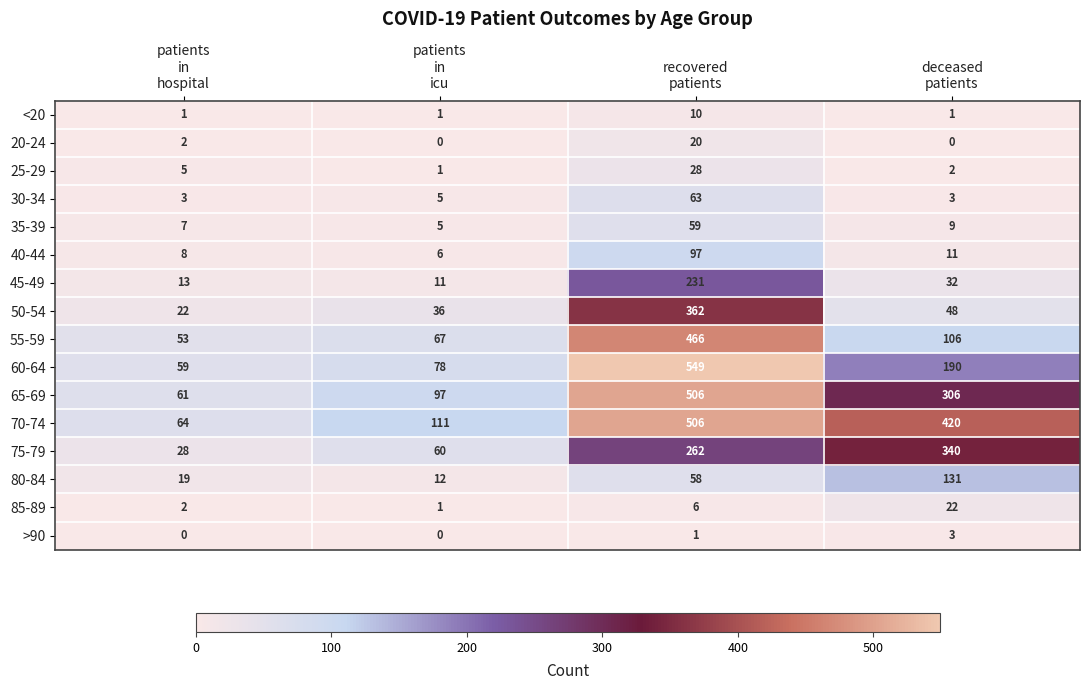

What is the sum of all 30-34 values?

74